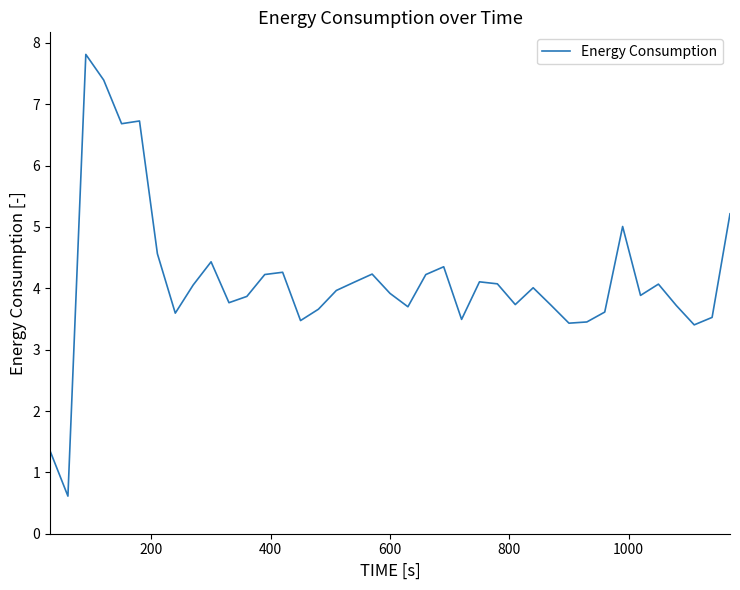

What is the smallest value displayed?

0.6